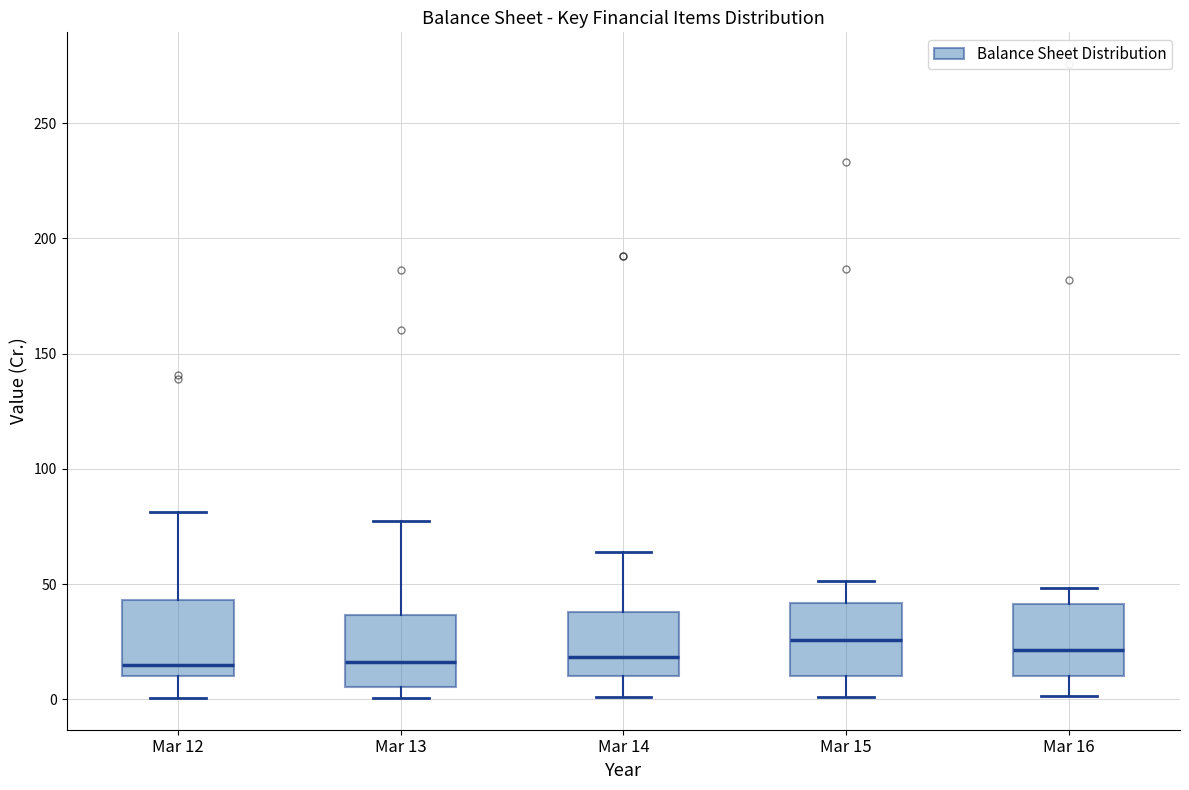

Reading left to right, transcribe this box plot: for each box, give where its median line is, the range the box spans, and where its two whiskers end, as read against the y-axis. The values are not printed on the chart, so give them approximately, as read against the axis.

Mar 12: median 15, box 10 to 45, whiskers 0 to 80
Mar 13: median 15, box 5 to 35, whiskers 0 to 75
Mar 14: median 20, box 10 to 40, whiskers 0 to 65
Mar 15: median 25, box 10 to 40, whiskers 0 to 50
Mar 16: median 20, box 10 to 40, whiskers 0 to 50